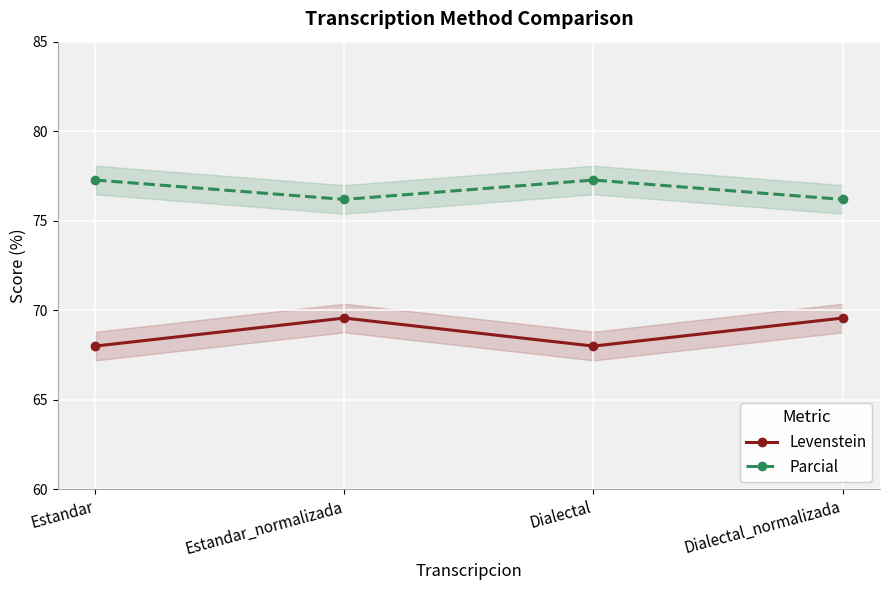

Reading right to left, transcribe all the data shown in this chart.

Levenstein: Dialectal_normalizada=69.6	Dialectal=68.0	Estandar_normalizada=69.6	Estandar=68.0
Parcial: Dialectal_normalizada=76.2	Dialectal=77.3	Estandar_normalizada=76.2	Estandar=77.3